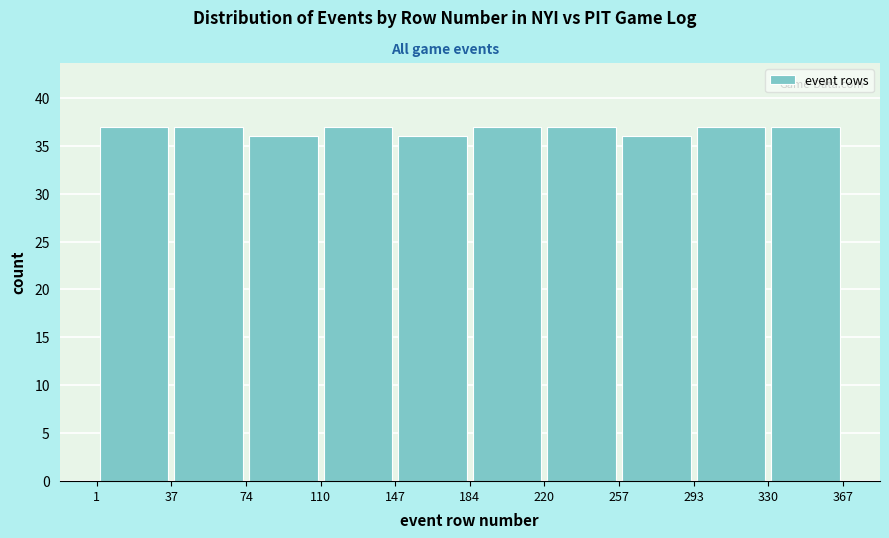

Reading left to right, transcribe this chart: for each bar, give the range it covers on the x-axis and its height. The values are not printed on the chart, so give them approximately, as read against the axis.

1 to 37: 37
37 to 74: 37
74 to 110: 36
110 to 147: 37
147 to 184: 36
184 to 220: 37
220 to 257: 37
257 to 293: 36
293 to 330: 37
330 to 367: 37